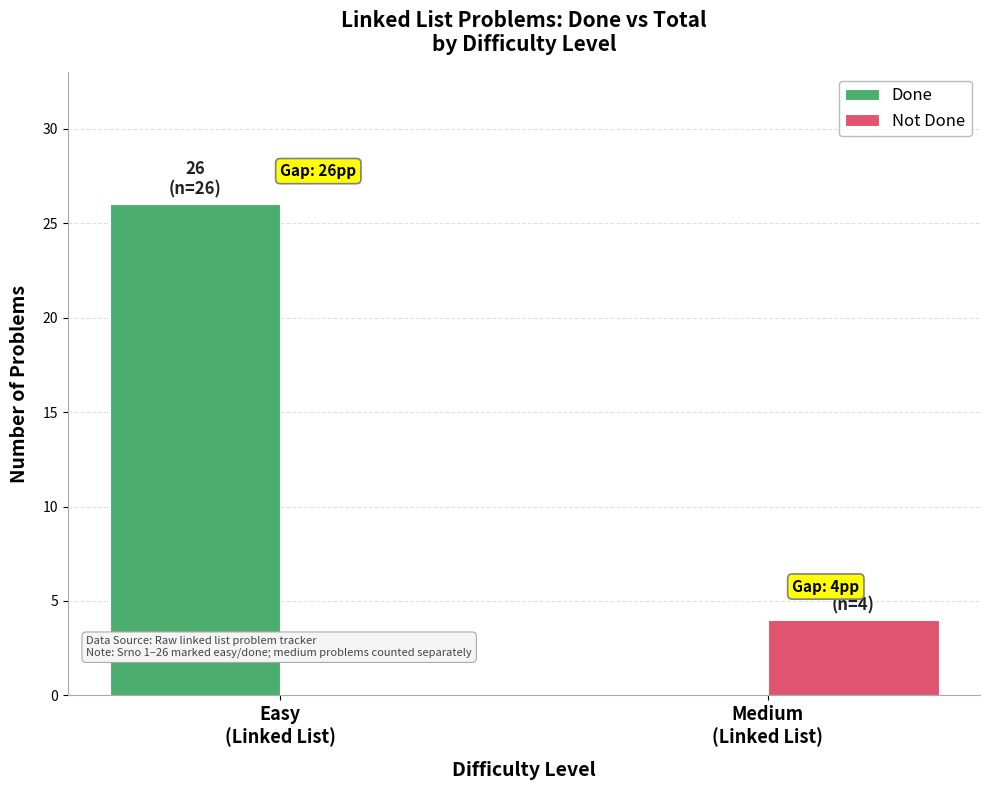

How many groups of bars are there?

2